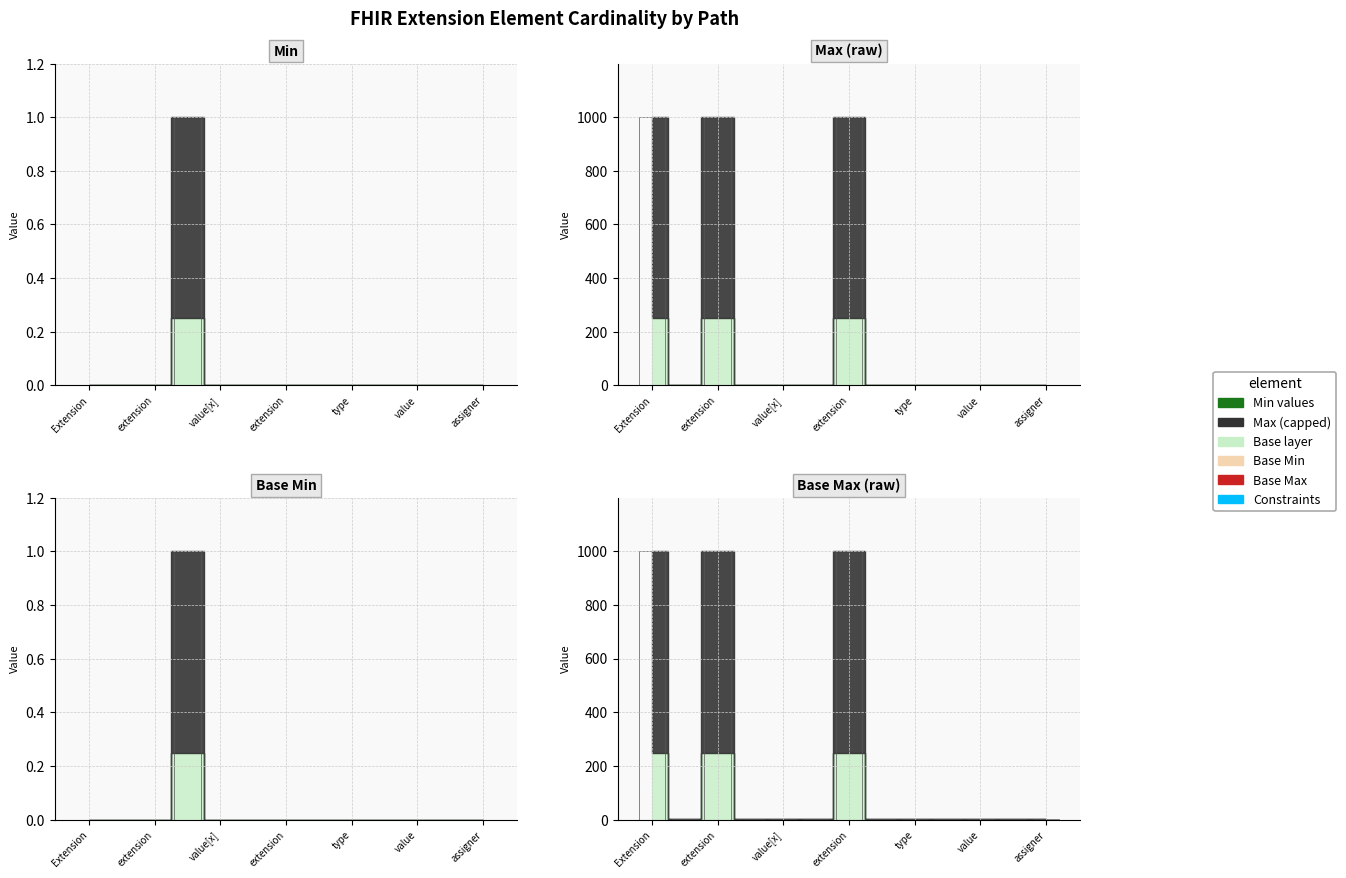

At which category does the chart reach its peak across all series?

Extension